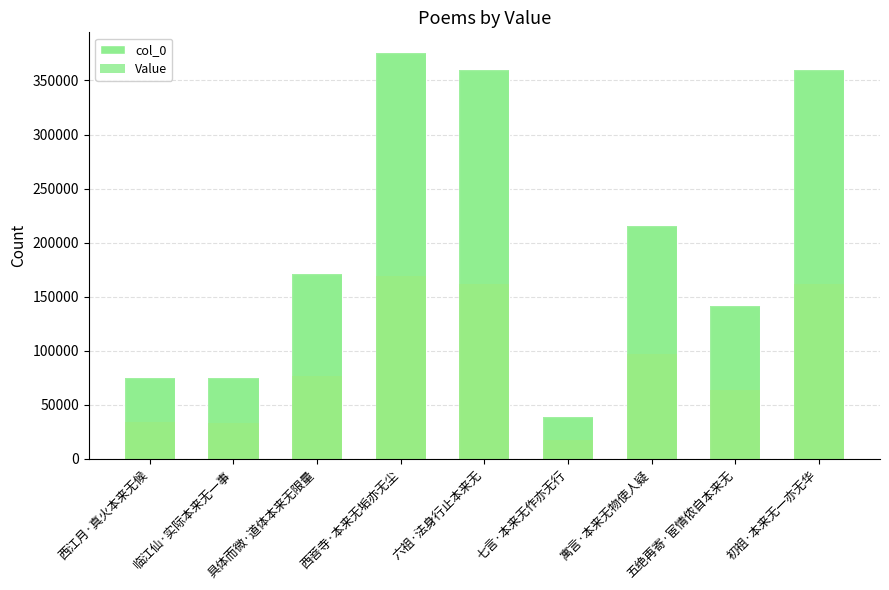

Between 初祖·本来无一亦无华 and 寓言·本来无物使人疑, which is larger?

初祖·本来无一亦无华